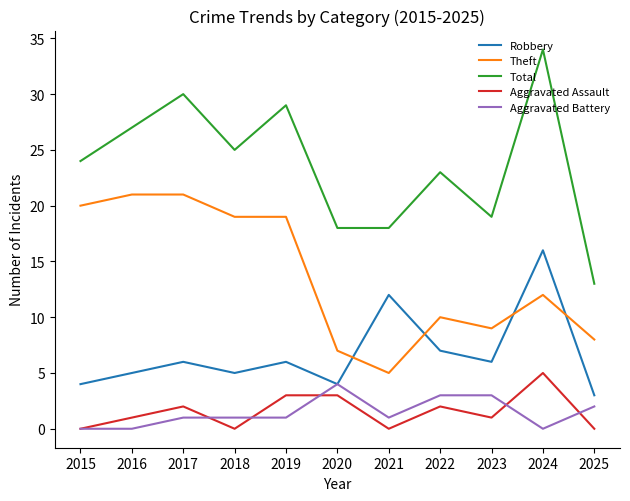

What is the difference between the maximum and minimum values in the Aggravated Battery series?

4